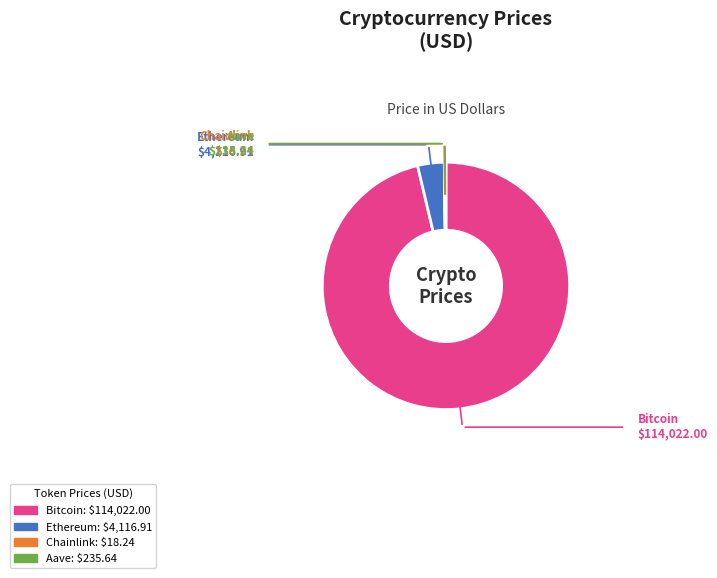

The Bitcoin slice represents 89% of the pie. True or false?

False